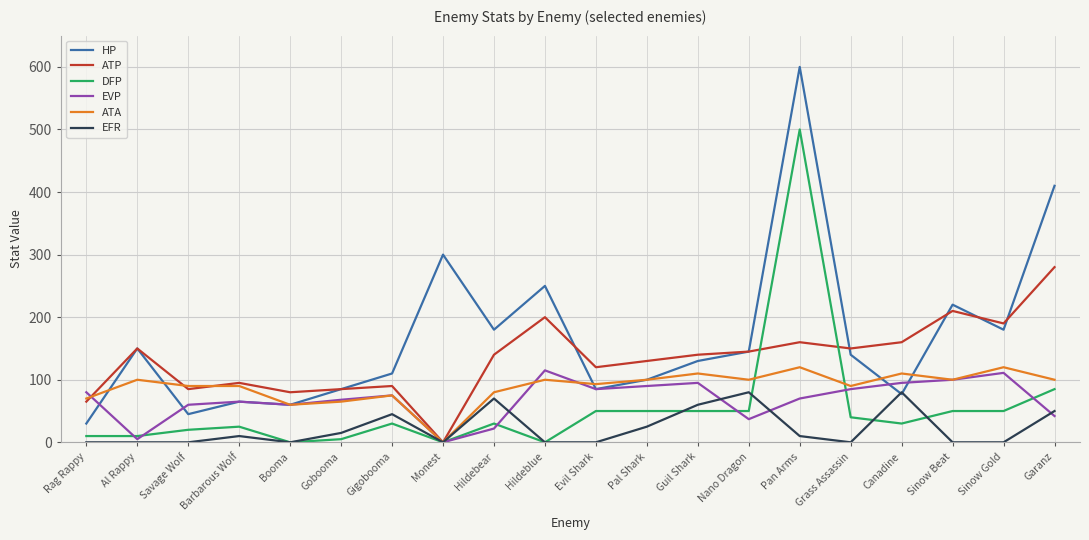

True or false: EVP has a value of 80 at Rag Rappy.

True